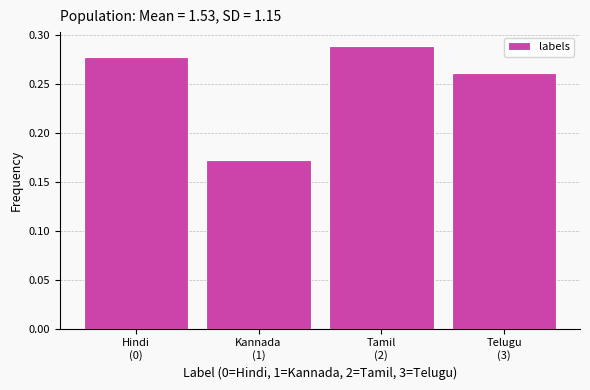

How many values are between 0 and 1?

4